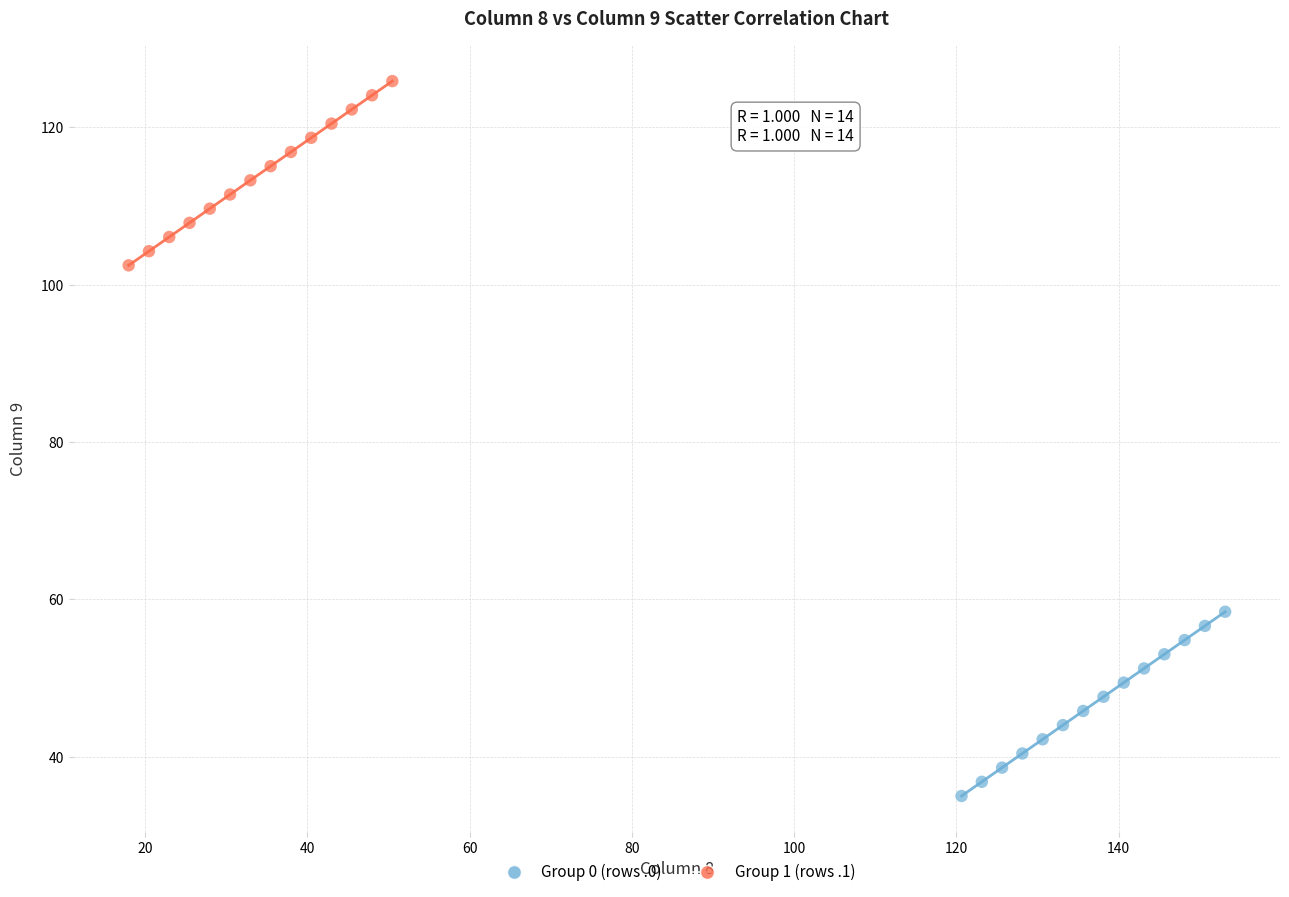

Which series contains the highest Y value?

Group 1 (rows .1)